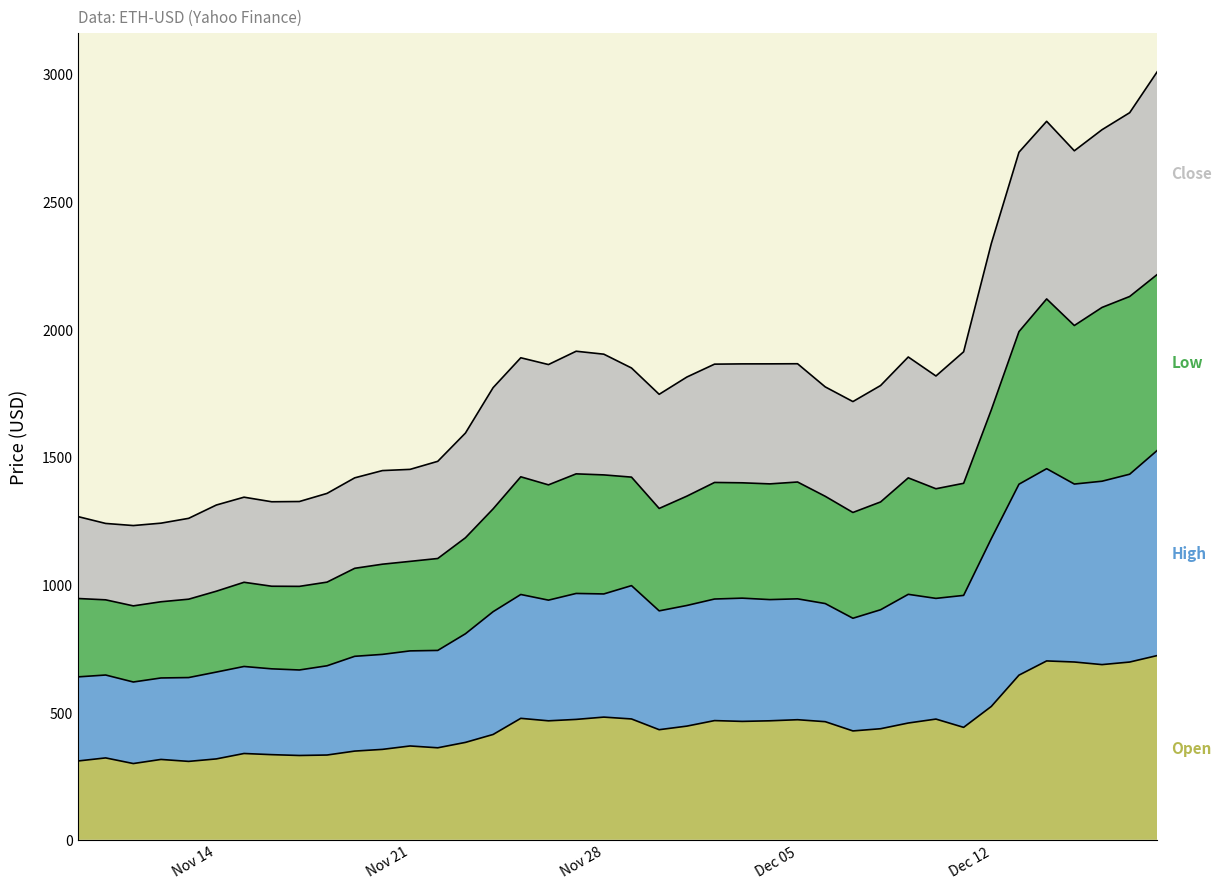

What is the value of the Low point at the 9th from the left?

992.7